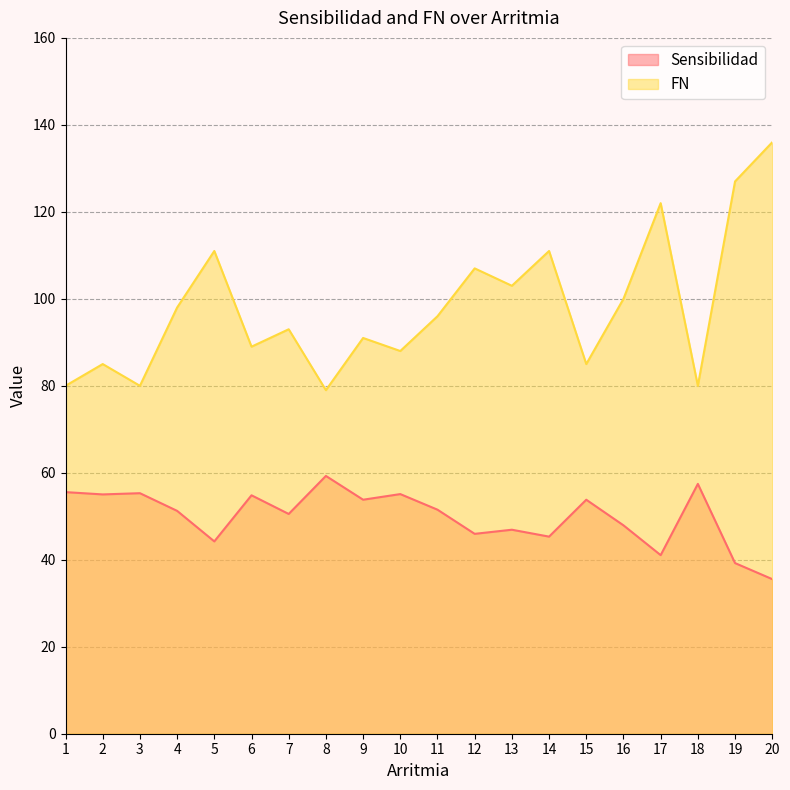

What is the difference between the maximum and minimum values in the FN series?

57.0